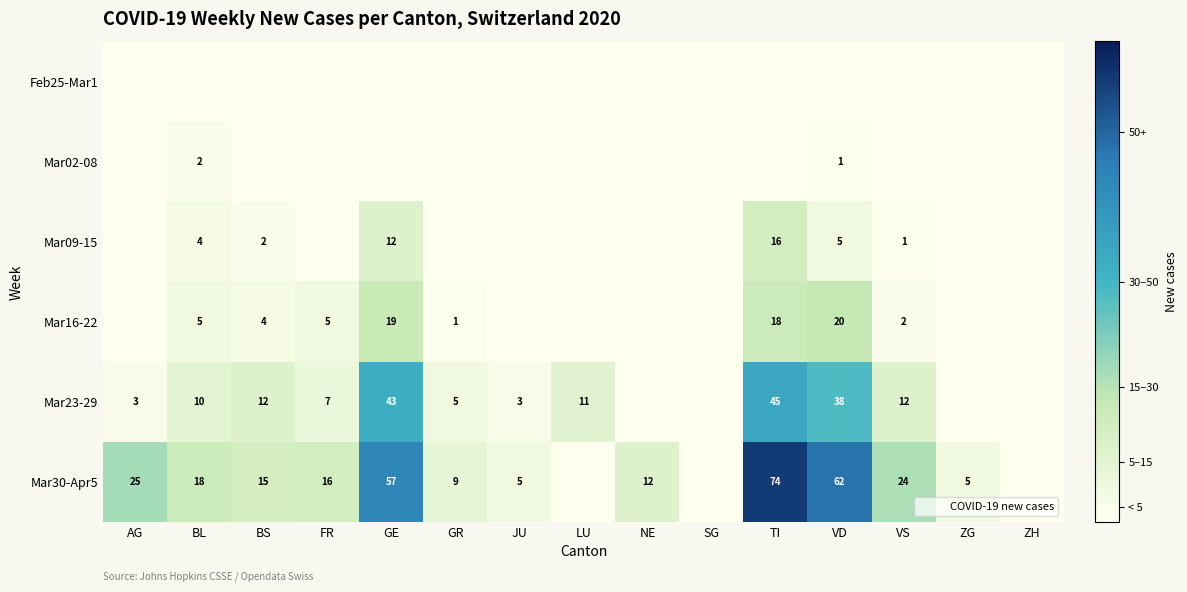

The Mar09-15 series shows 2 at BL. True or false?

False